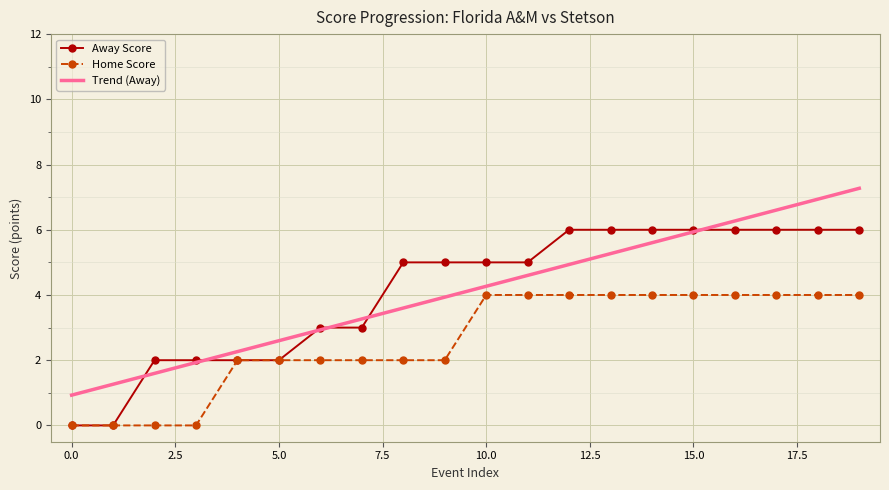

Rank the series by their maximum value, from lowest to highest.

Home Score, Away Score, Trend (Away)